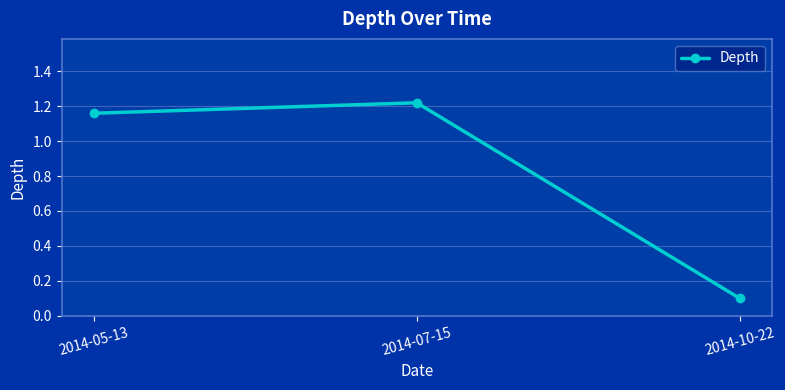

At which category does the chart reach its peak across all series?

2014-07-15